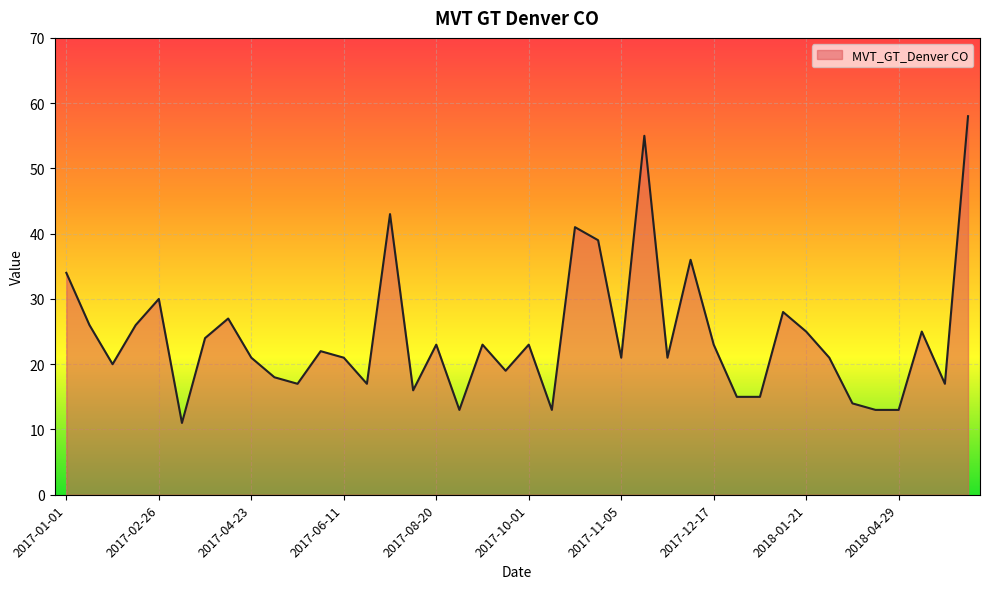

What is the maximum value shown in the chart?

58